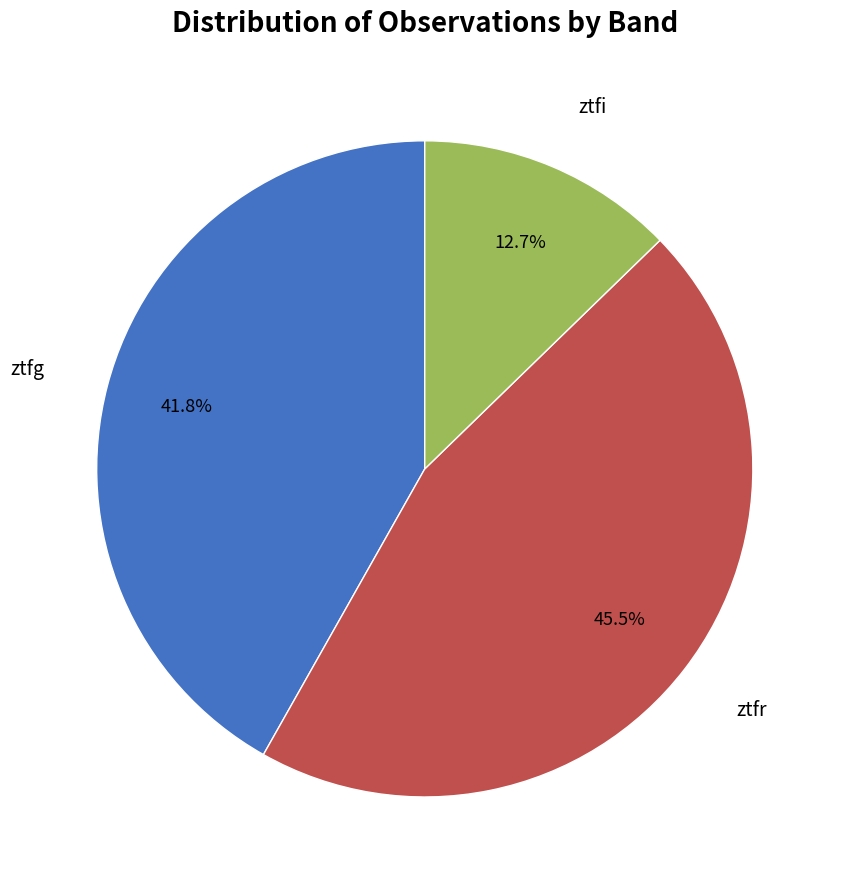

Does any single category account for the majority?

No